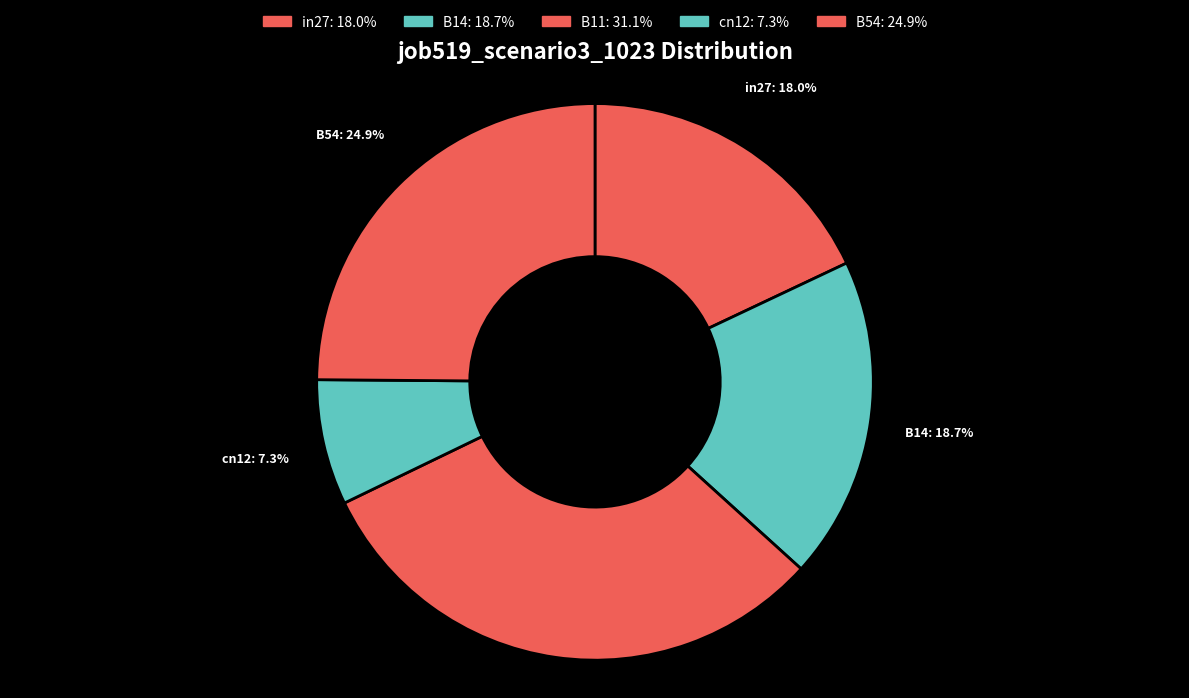

Which slice is the smallest?

cn12